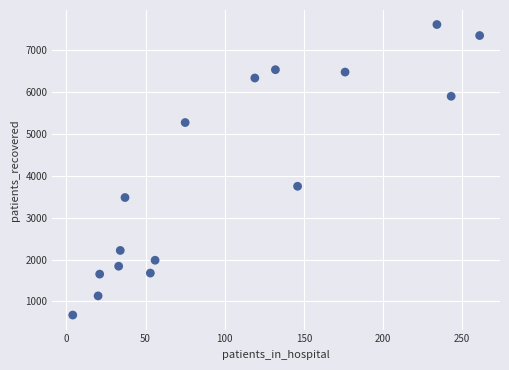

What is the range of Y values (max minus min)?

6942